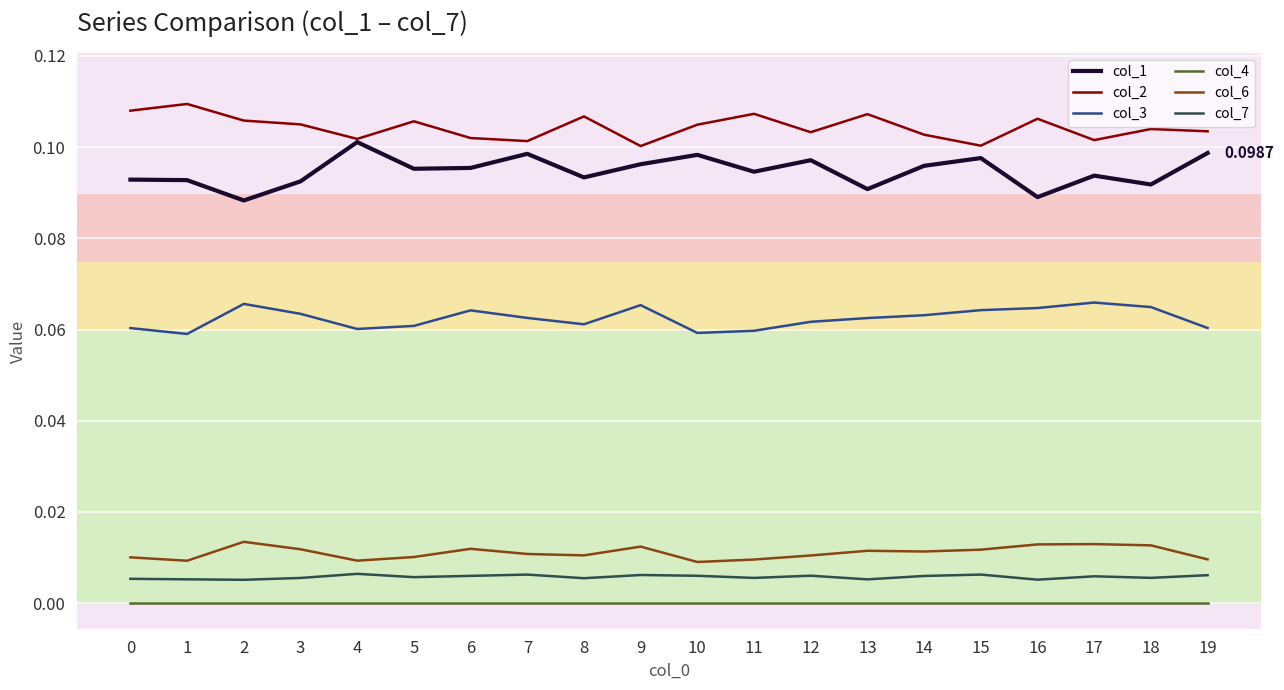

Is the value of col_7 at 13 greater than the value of col_1 at 15?

No